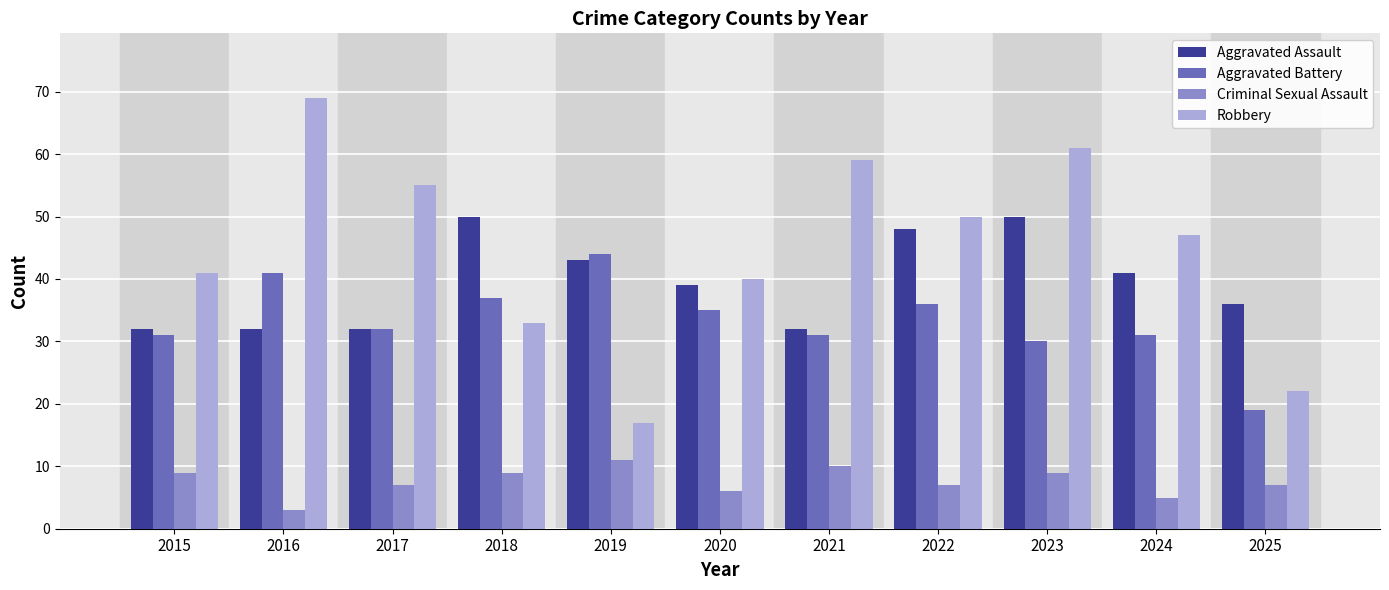

Reading left to right, what are all the values shown in this chart?

Aggravated Assault: 32	32	32	50	43	39	32	48	50	41	36
Aggravated Battery: 31	41	32	37	44	35	31	36	30	31	19
Criminal Sexual Assault: 9	3	7	9	11	6	10	7	9	5	7
Robbery: 41	69	55	33	17	40	59	50	61	47	22